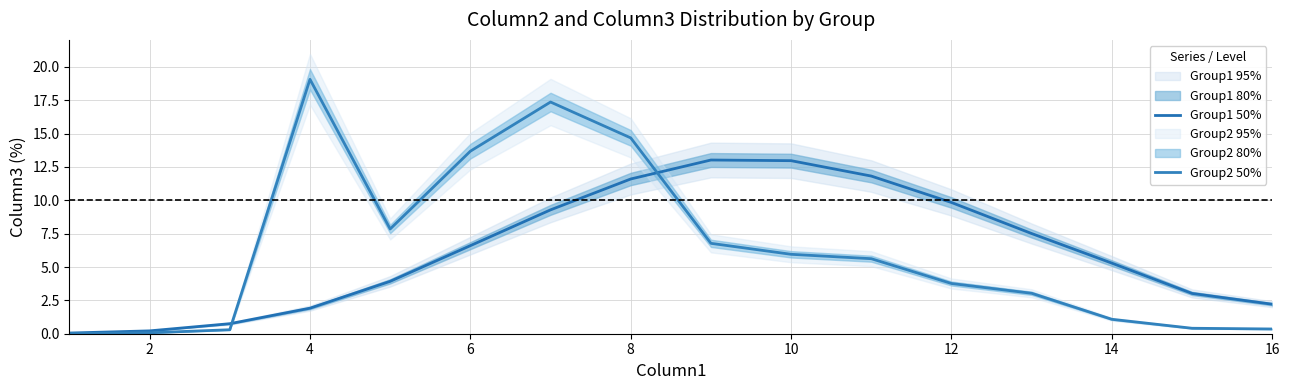

How many values in the Group1 50% series are below 6?

8